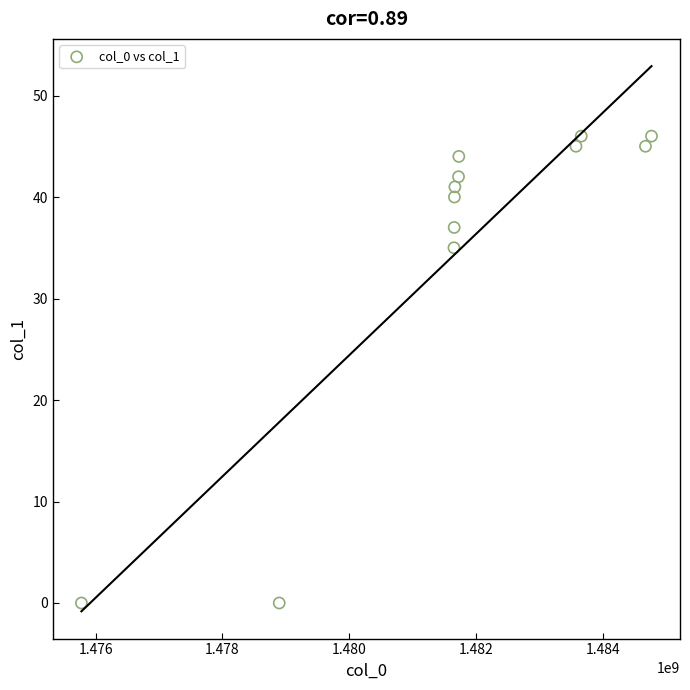

What is the average X value?

1481787587